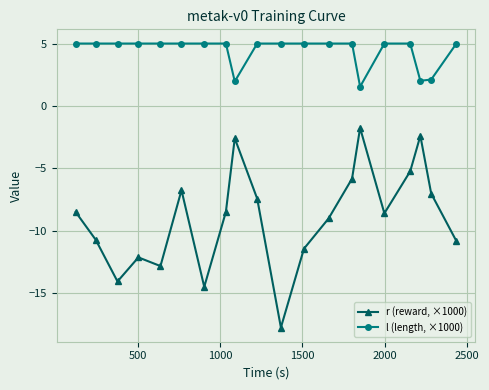

True or false: r (reward, ×1000) and l (length, ×1000) cross at least once.

False